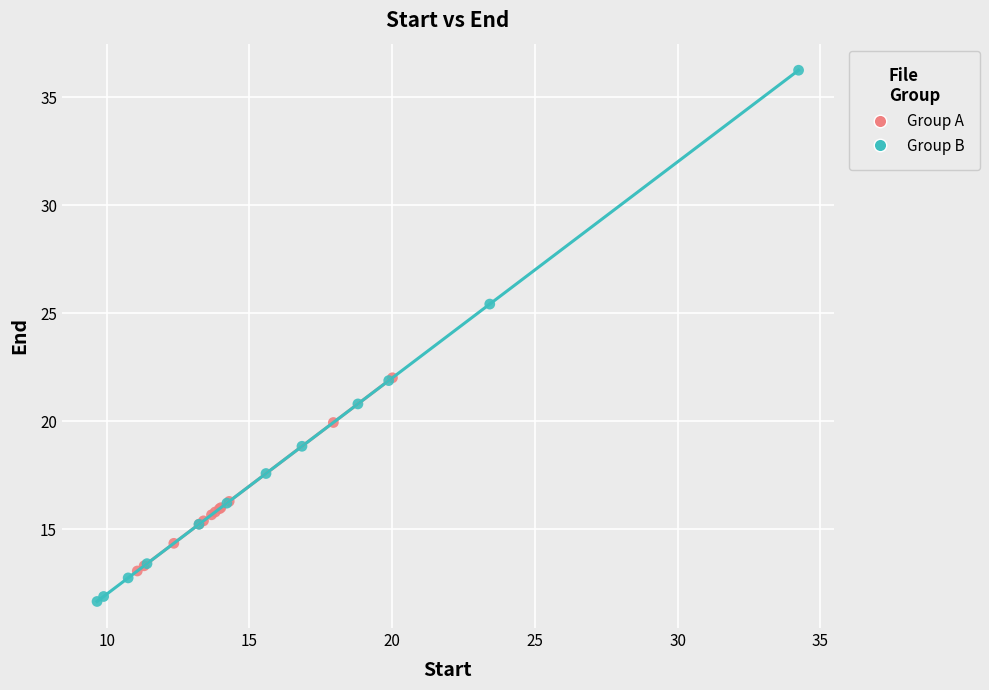

Which series has the largest Y range (max minus min)?

Group B